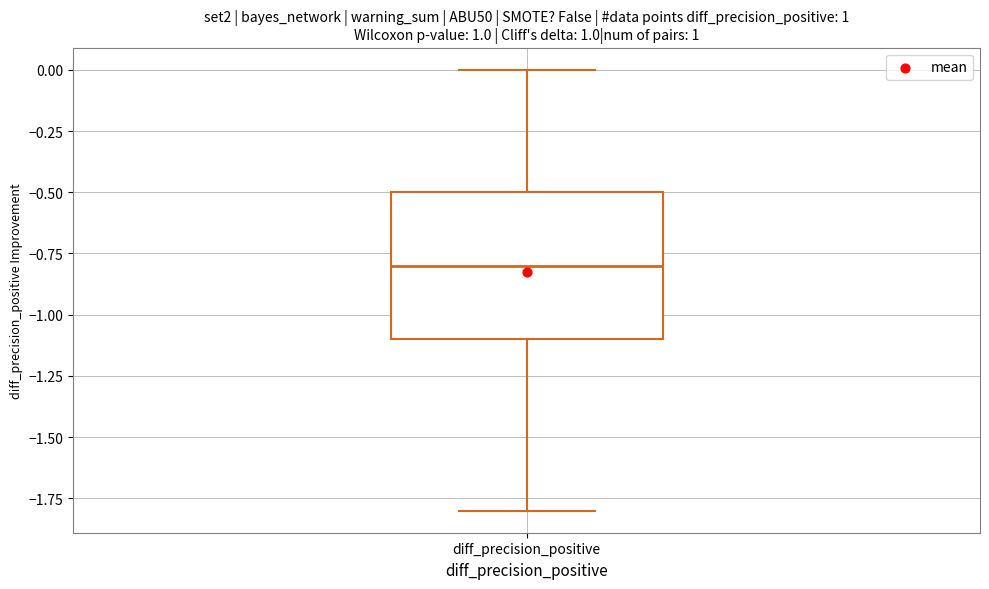

Where does the upper whisker of the box for diff_precision_positive end on the y-axis? The values are not printed on the chart, so give them approximately, as read against the axis.

0.0